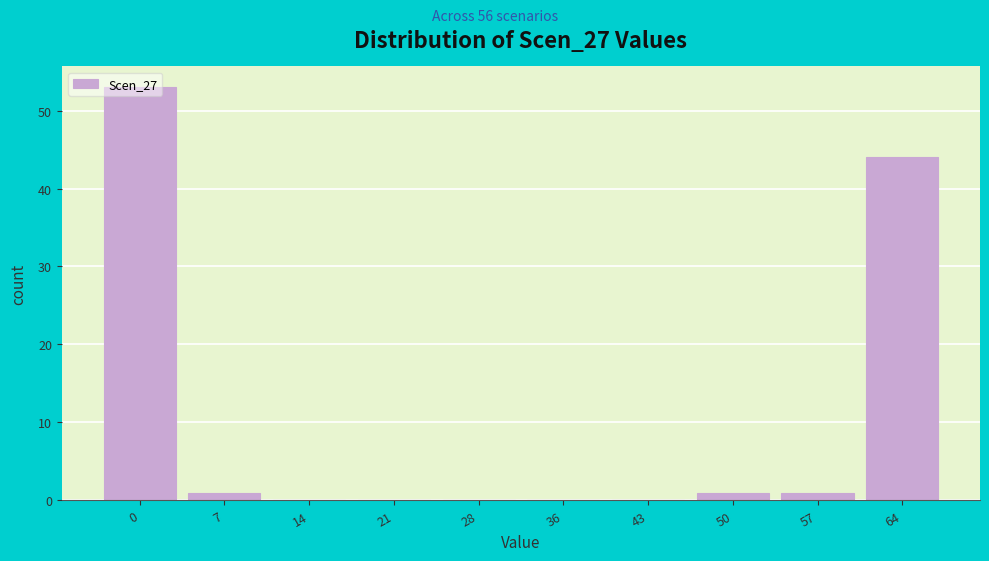

At which label is the value closest to 26?

64